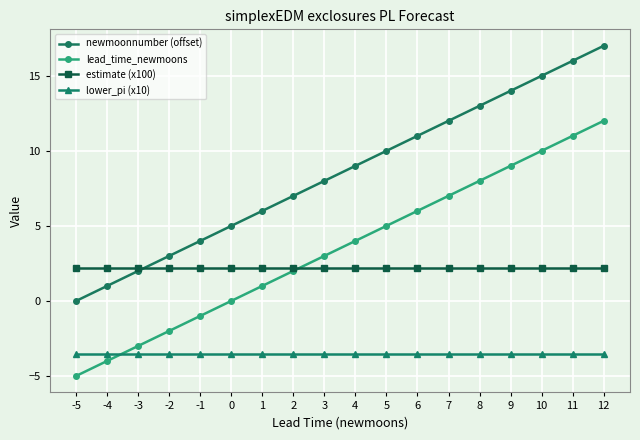

At how many categories does at least one series exceed 2?

18